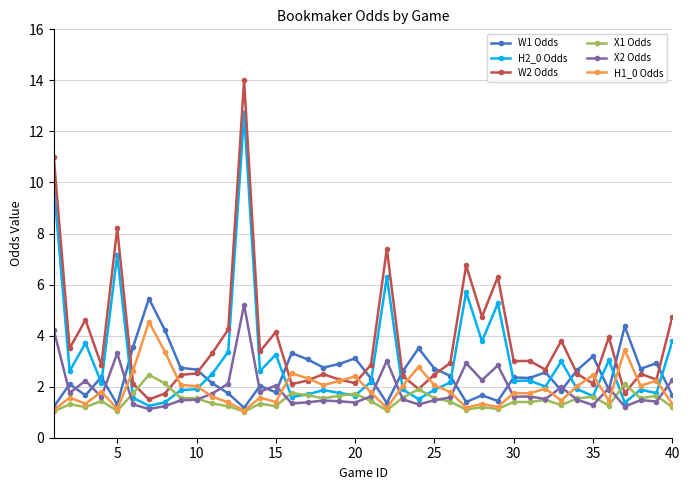

What is the greatest value displayed?

14.0